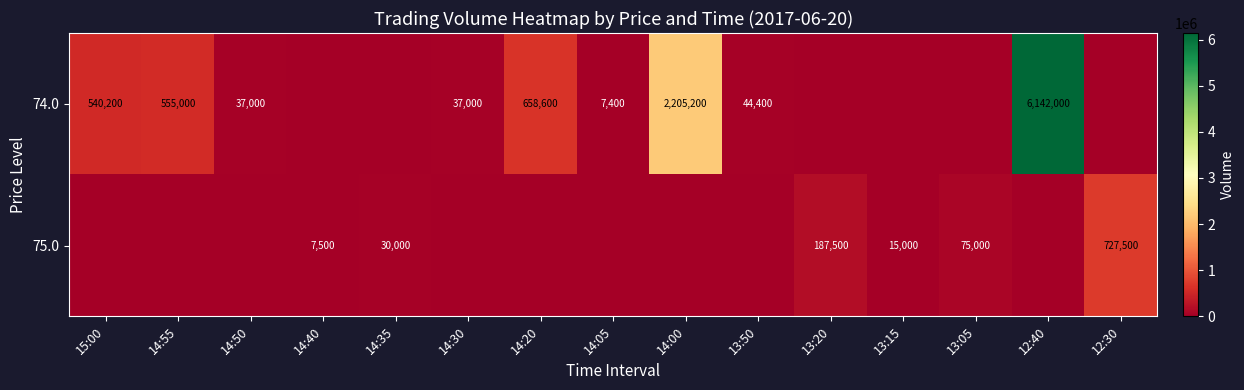

True or false: 74.0 has a value of 58457 at 14:30.

False